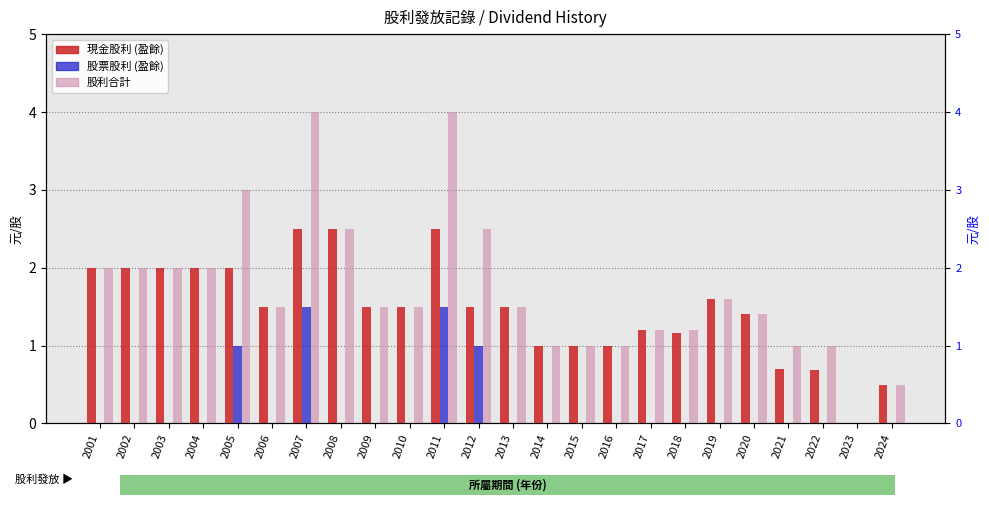

What is the value of the 股利合計 bar at the 6th from the left?

1.5